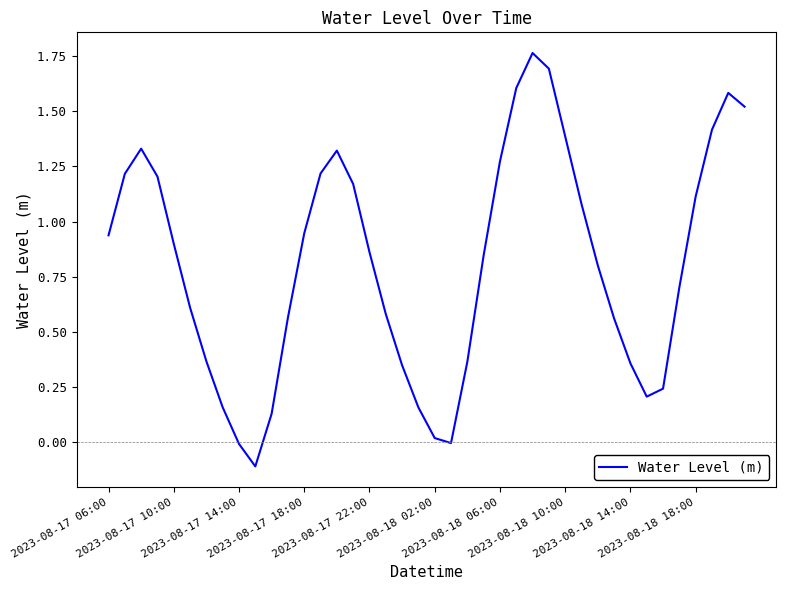

Does the chart have visible grid lines?

No